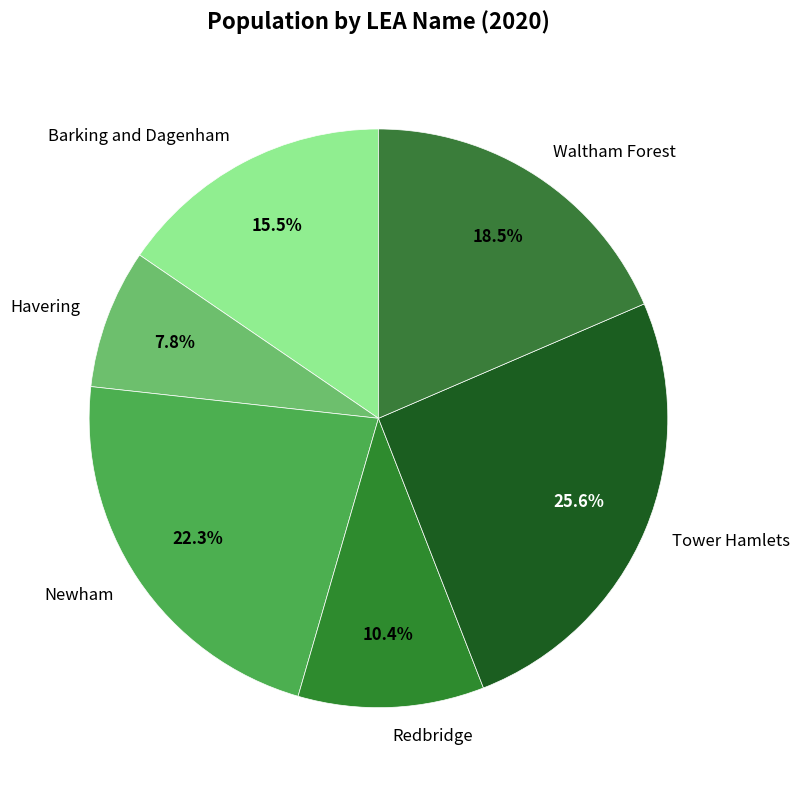

The Newham slice represents 22% of the pie. True or false?

True